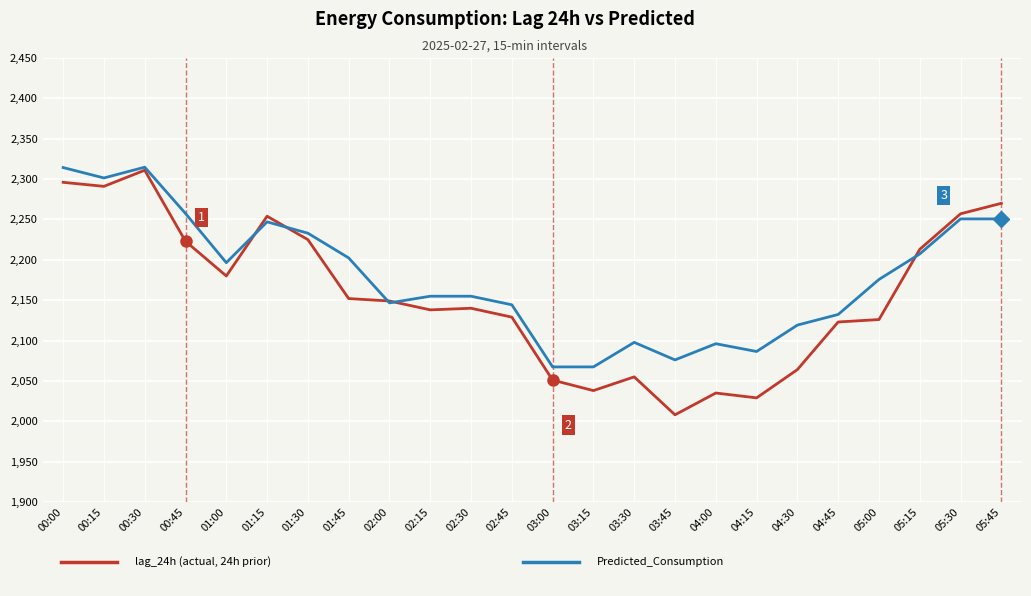

What is the difference between the highest and lowest values at 05:45?

19.3